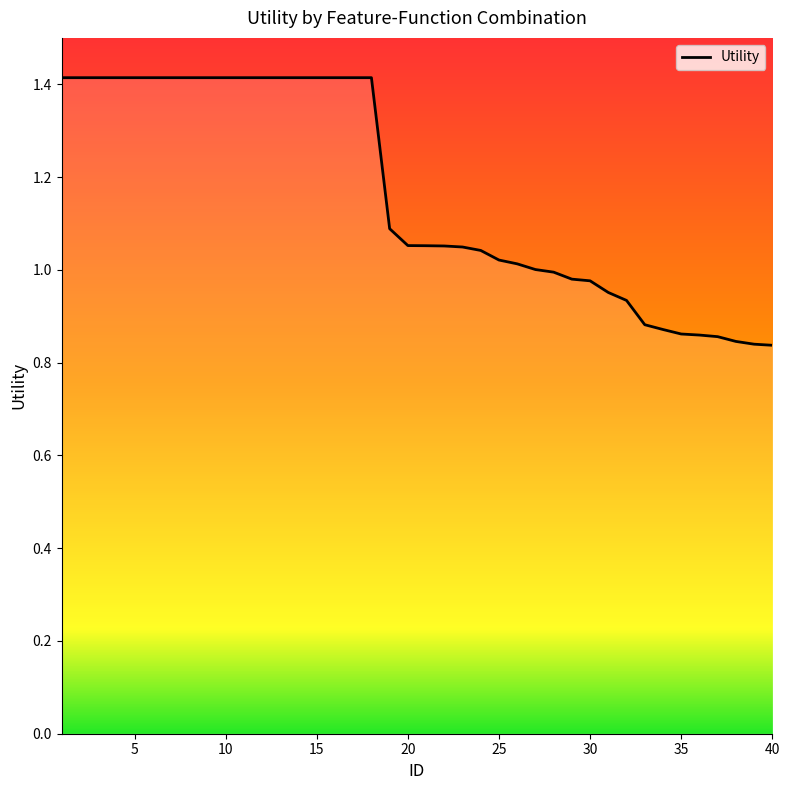

What is the maximum value shown in the chart?

1.4